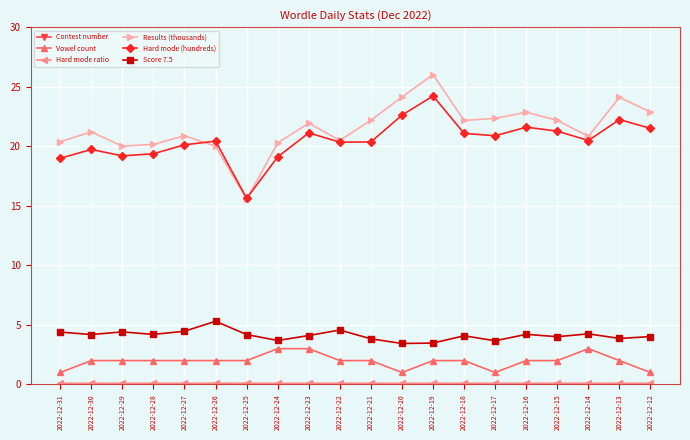

What are all the series names shown in the legend?

Contest number, Vowel count, Hard mode ratio, Results (thousands), Hard mode (hundreds), Score 7.5